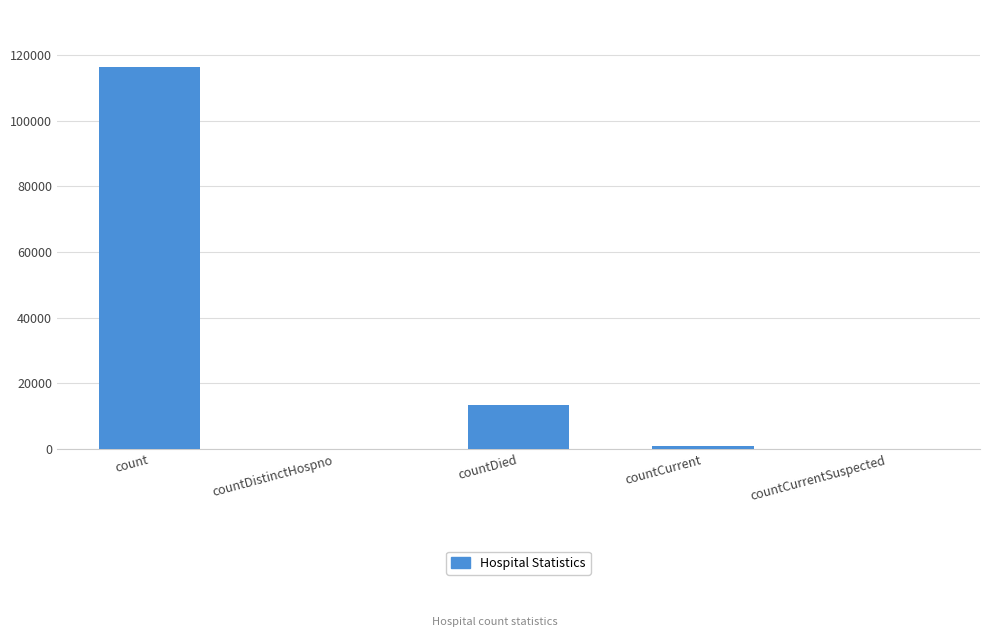

The value at count is 42460. True or false?

False